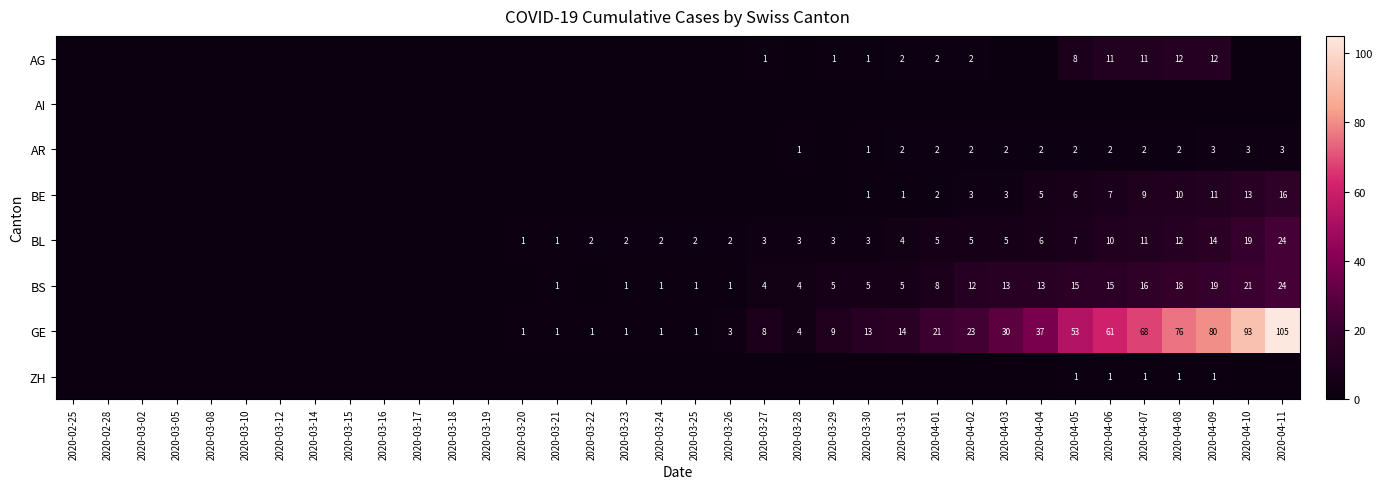

What is the sum of the BS values at 2020-03-29 and 2020-03-26?

6